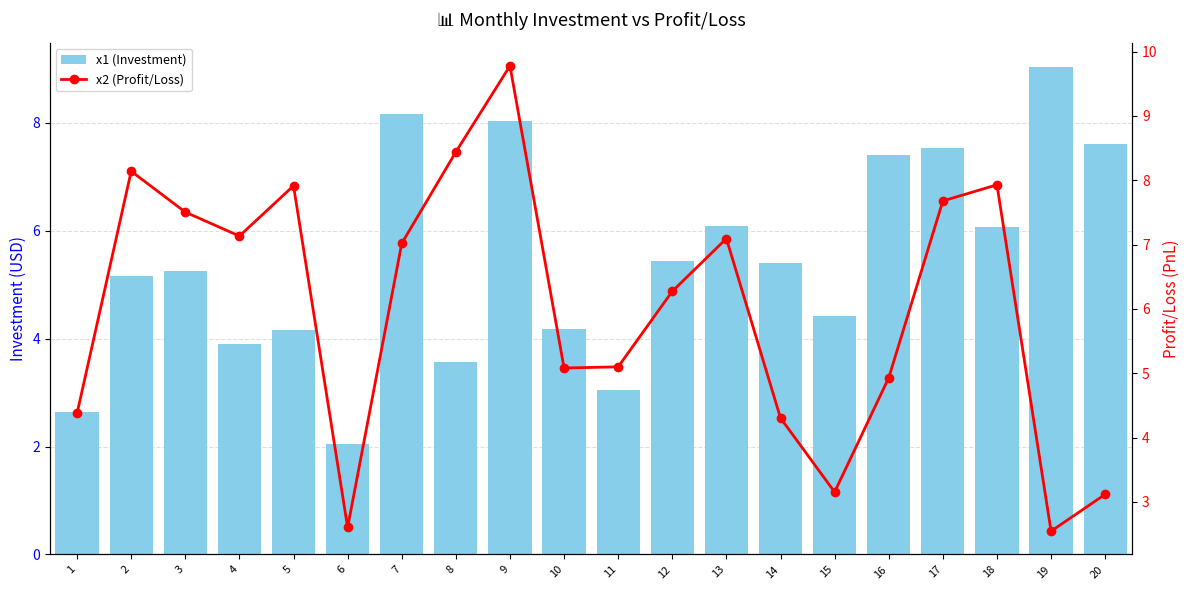

Which category has the highest value in the x1 (Investment) series?

19